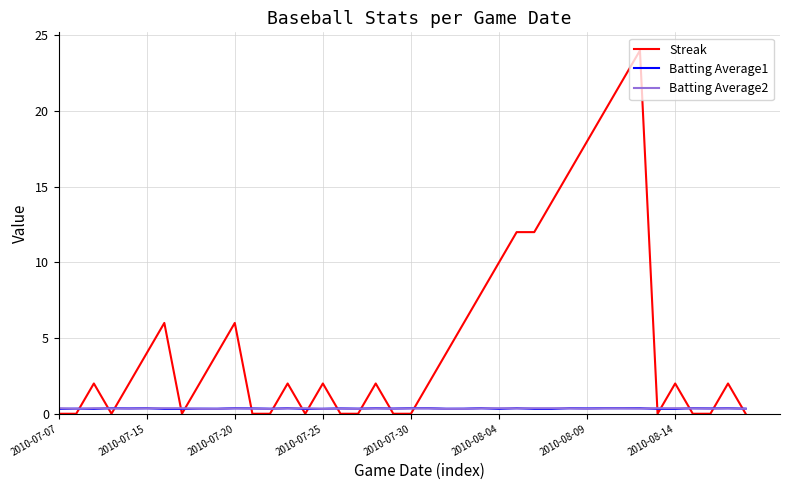

What is the maximum value for Streak?

24.0